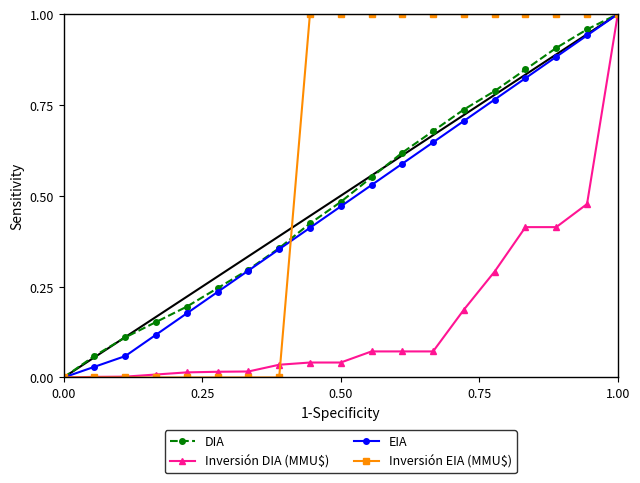

True or false: DIA has more than 1 points higher than both neighbors.

False